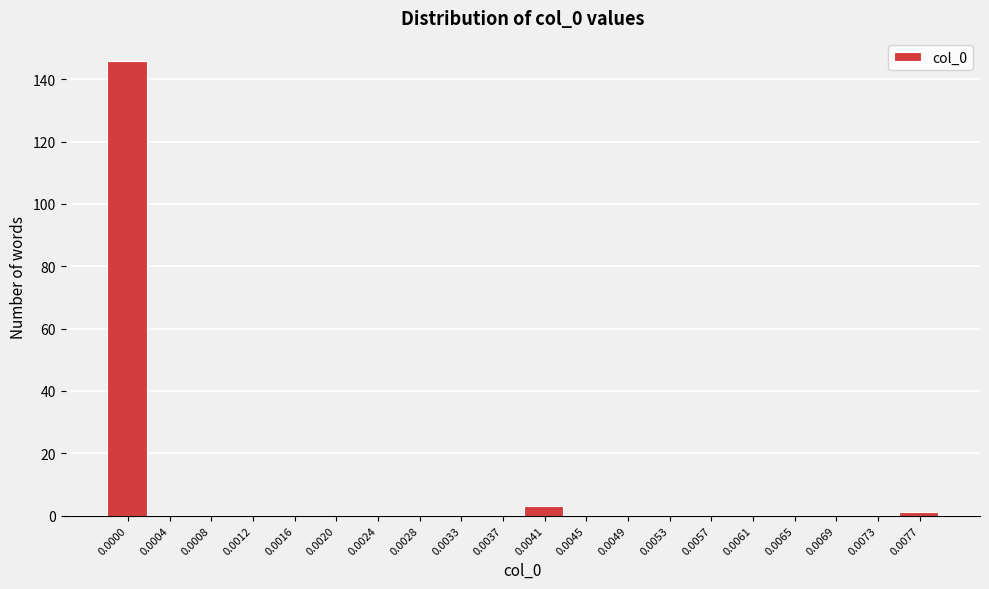

Reading left to right, extract all data points from this chart.

0.0000=146	0.0004=0	0.0008=0	0.0012=0	0.0016=0	0.0020=0	0.0024=0	0.0028=0	0.0033=0	0.0037=0	0.0041=3	0.0045=0	0.0049=0	0.0053=0	0.0057=0	0.0061=0	0.0065=0	0.0069=0	0.0073=0	0.0077=1